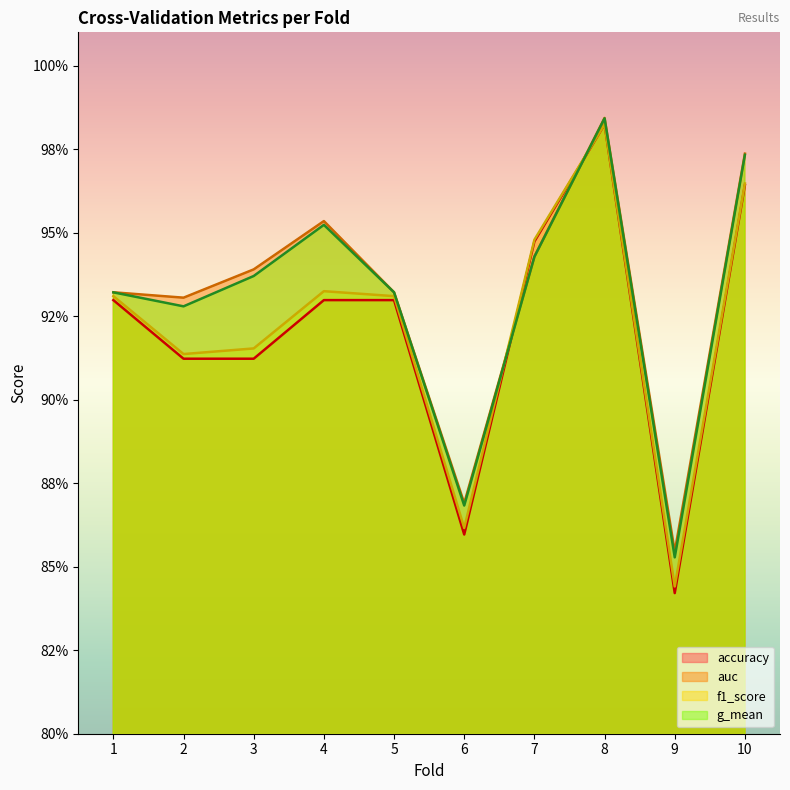

List the series in order of their peak value, highest first.

auc, g_mean, f1_score, accuracy